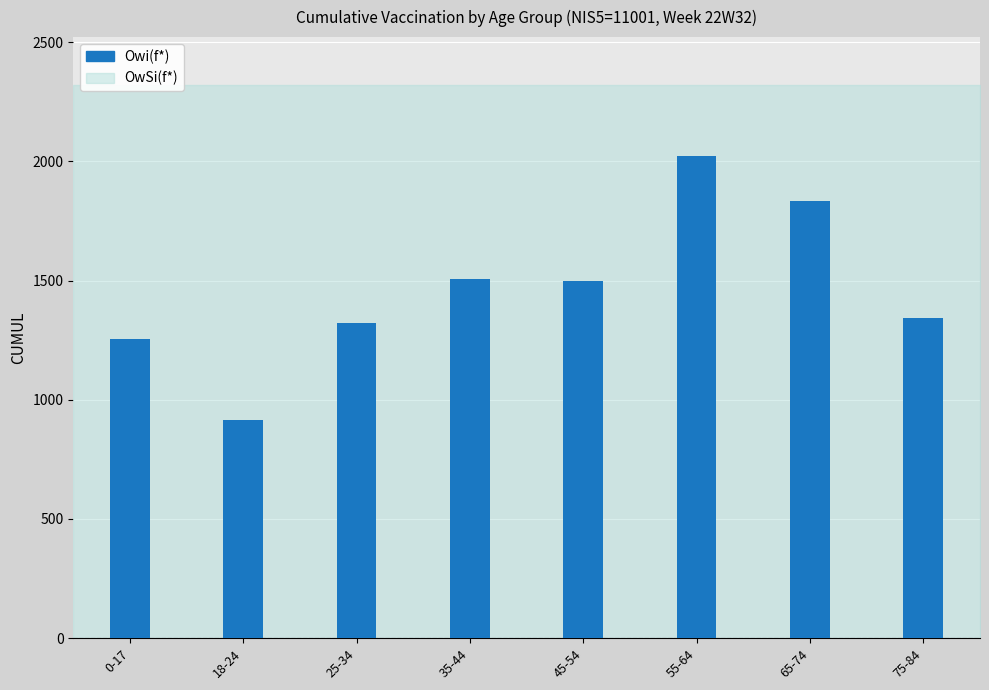

Are the bars grouped side by side (vs. stacked)?

No